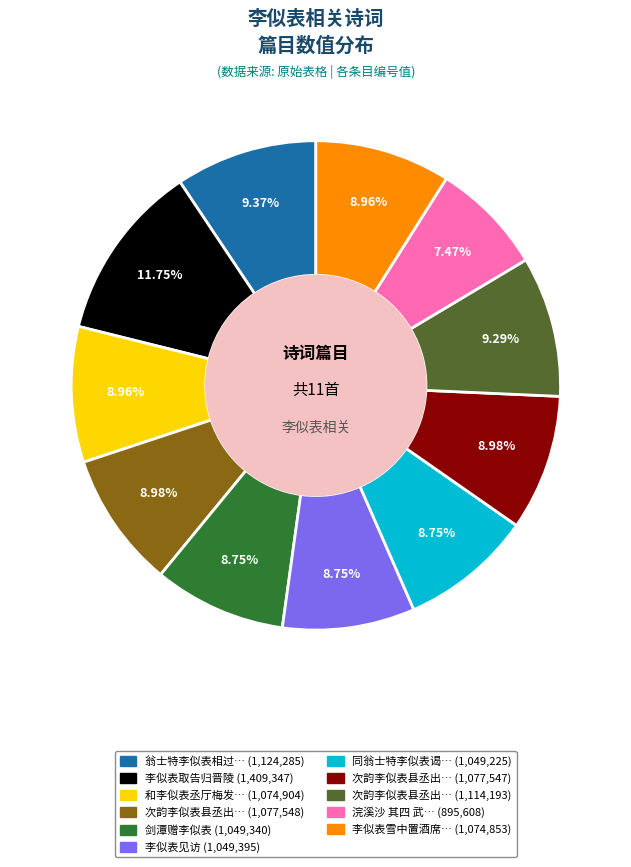

Is there any slice that represents more than half of the pie?

No